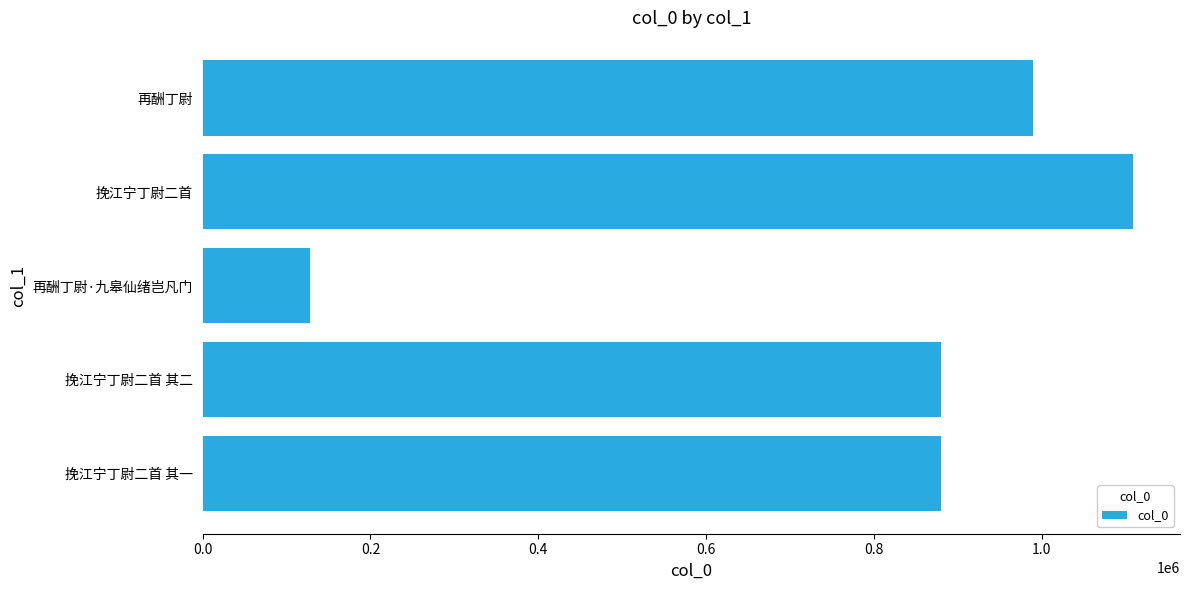

What is the difference between the maximum and minimum values?

981504